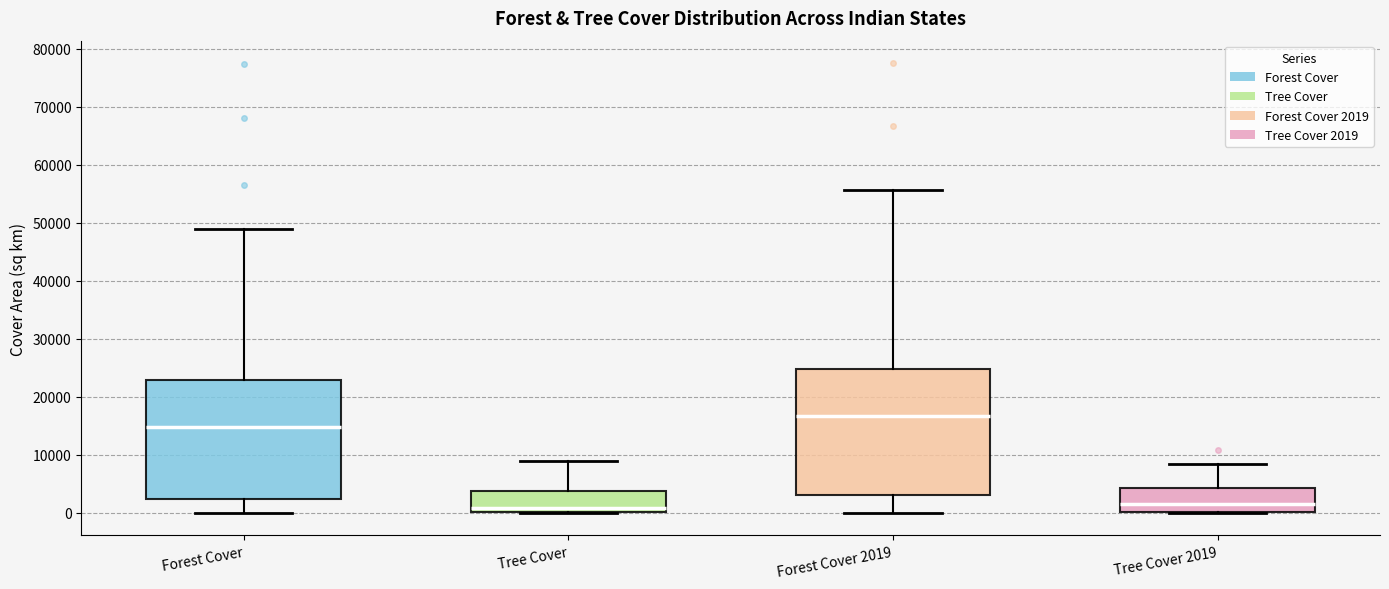

Reading left to right, read every box against the y-axis: the position of its median line, the range the box covers, and the ends of its whiskers. The values are not printed on the chart, so give them approximately, as read against the axis.

Forest Cover: median 15000, box 2000 to 23000, whiskers 0 to 49000
Tree Cover: median 1000, box 0 to 4000, whiskers 0 to 9000
Forest Cover 2019: median 17000, box 3000 to 25000, whiskers 0 to 56000
Tree Cover 2019: median 1000, box 0 to 4000, whiskers 0 to 8000